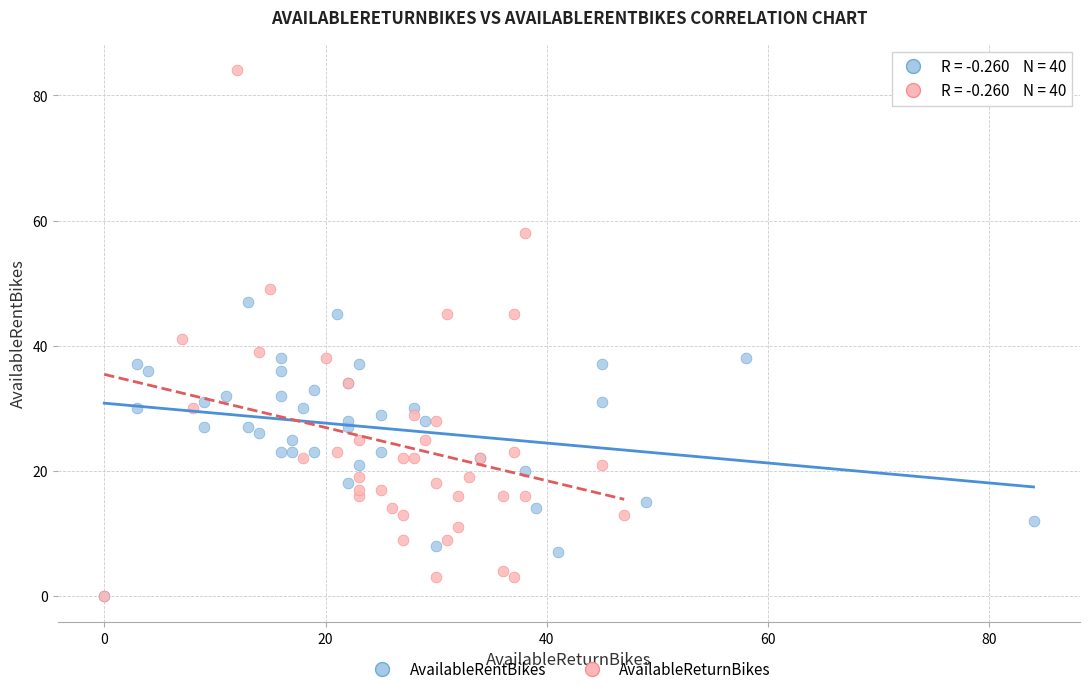

Which series contains the highest Y value?

AvailableReturnBikes